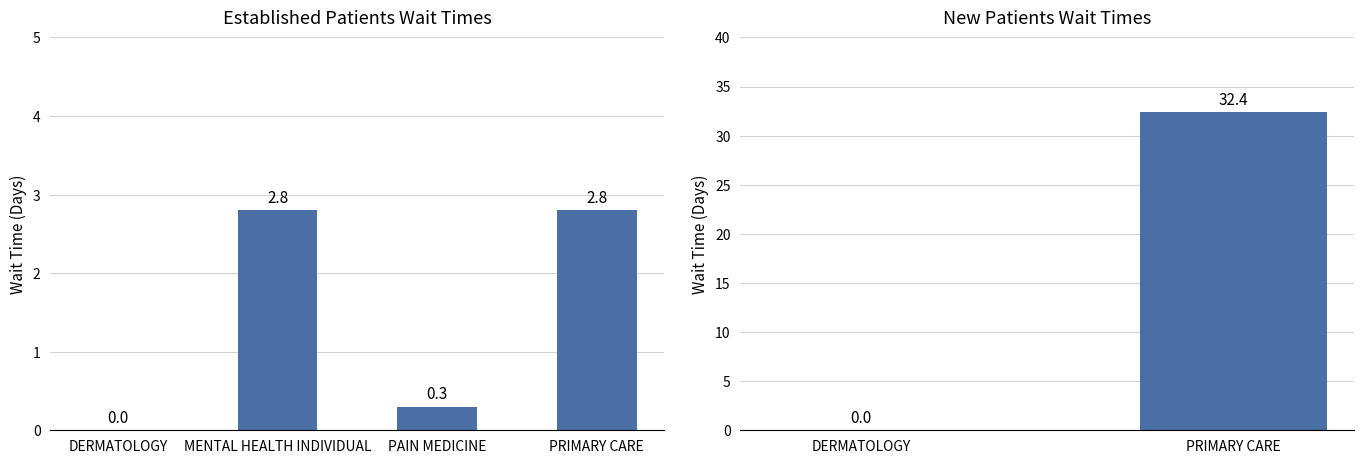

At which category does the chart reach its minimum across all series?

DERMATOLOGY